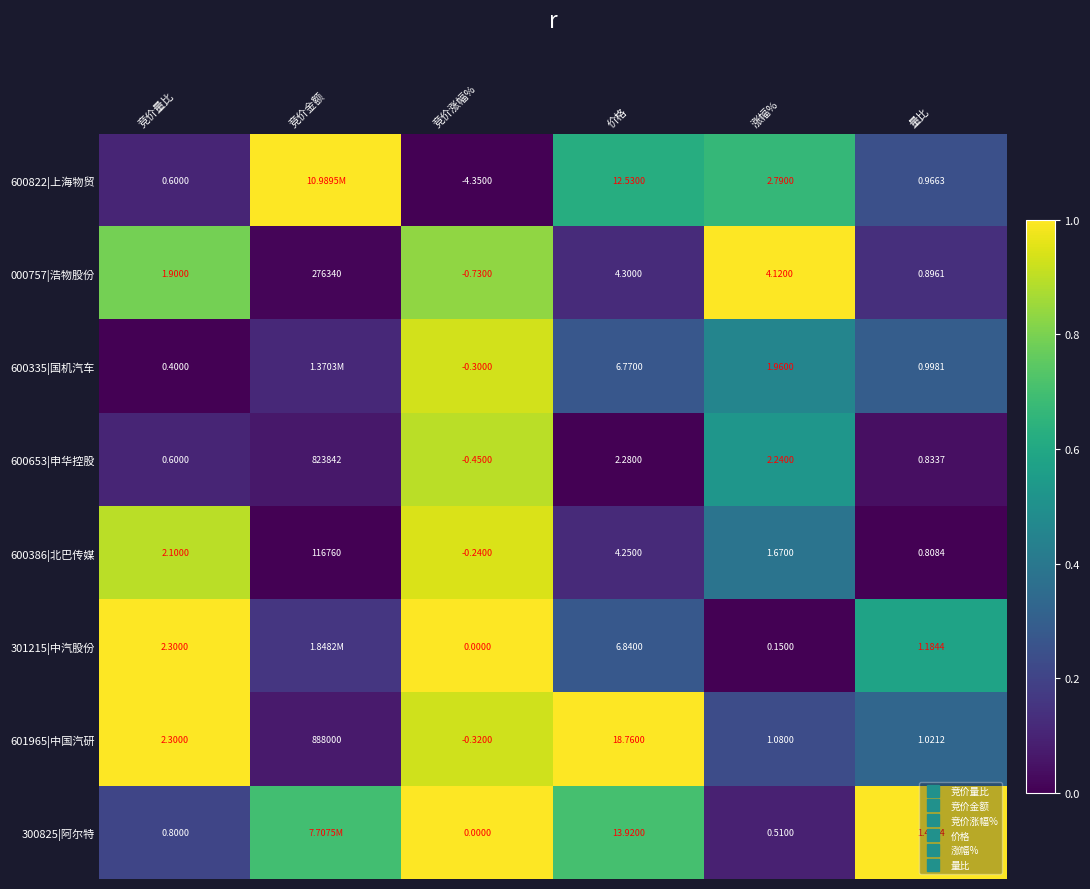

Where is 600335|国机汽车 nearest to the value 0?

竞价量比